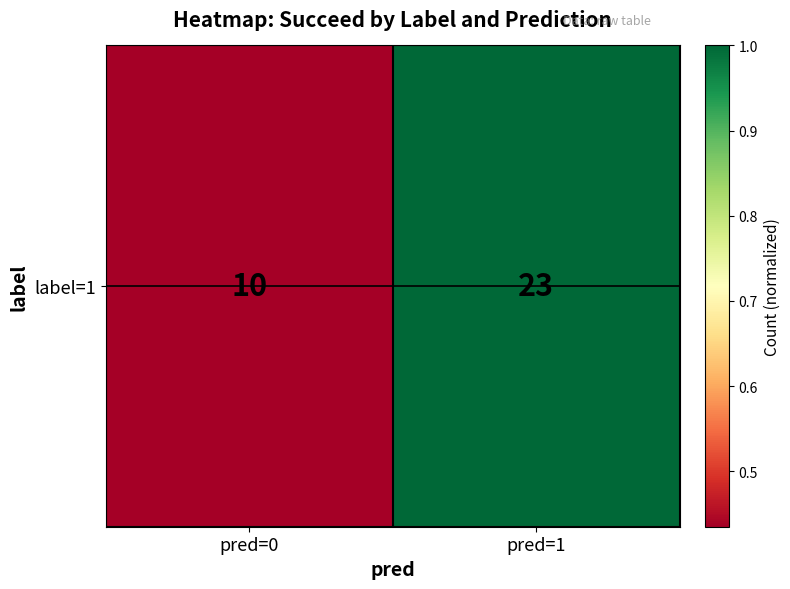

What value does the data have at pred=0?

0.4